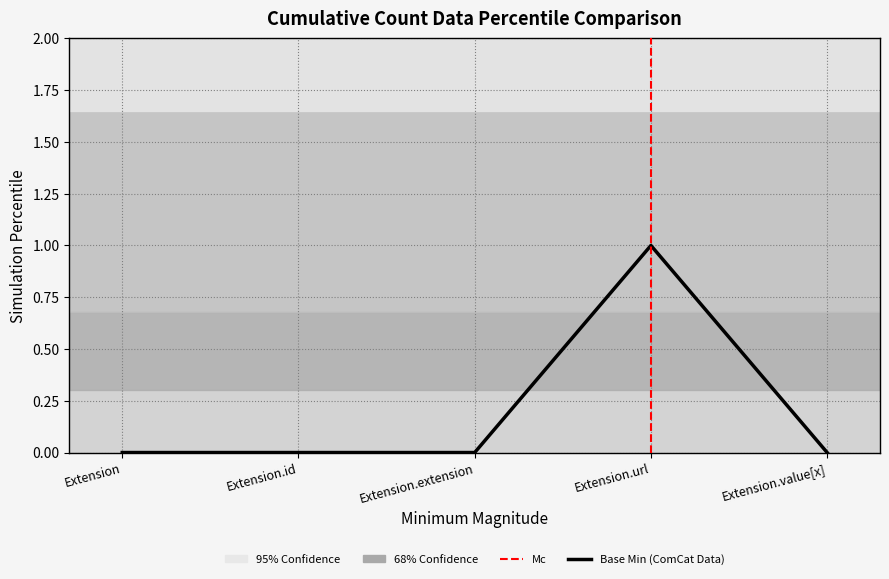

Reading left to right, transcribe all the data shown in this chart.

0	0	0	1	0